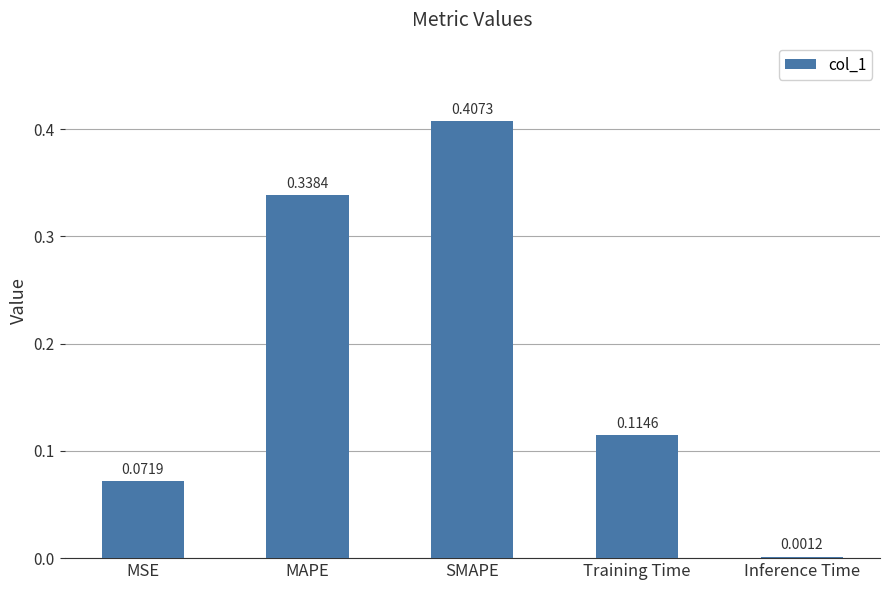

Between Training Time and Inference Time, which is larger?

Training Time